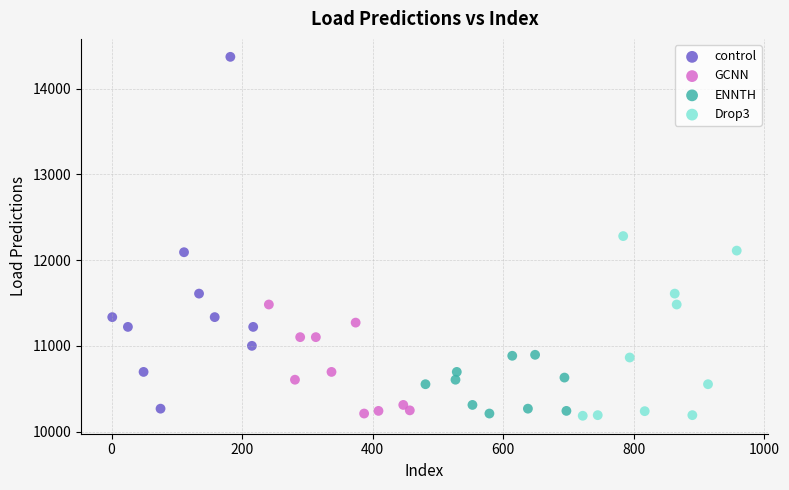

Which series has the widest spread of Y values?

control